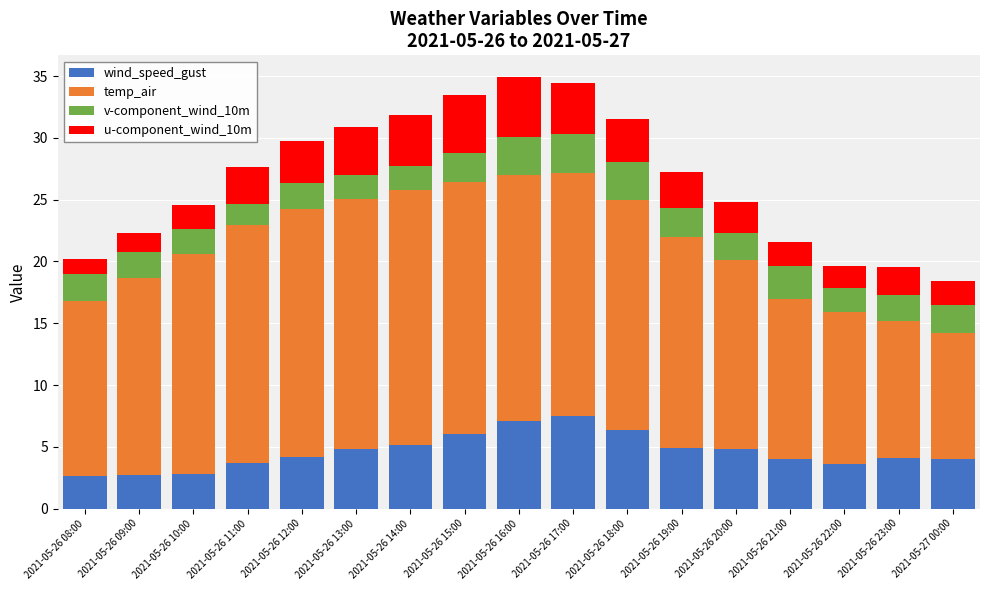

What is the lowest value of the wind_speed_gust series?

2.7